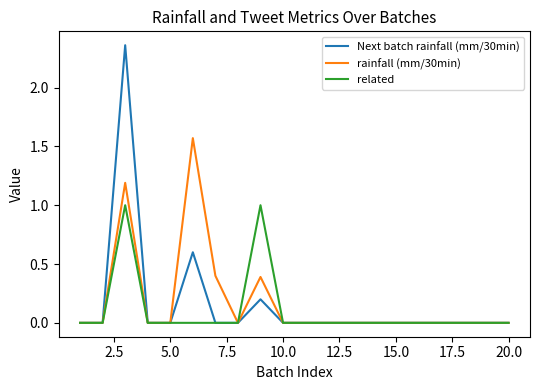

Which series has the largest range (max minus min)?

Next batch rainfall (mm/30min)